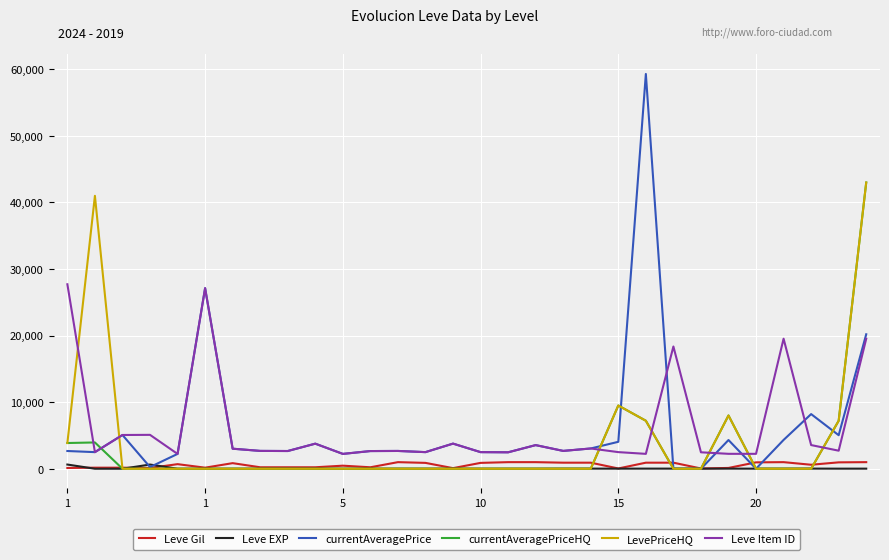

Which series has the largest range (max minus min)?

currentAveragePrice